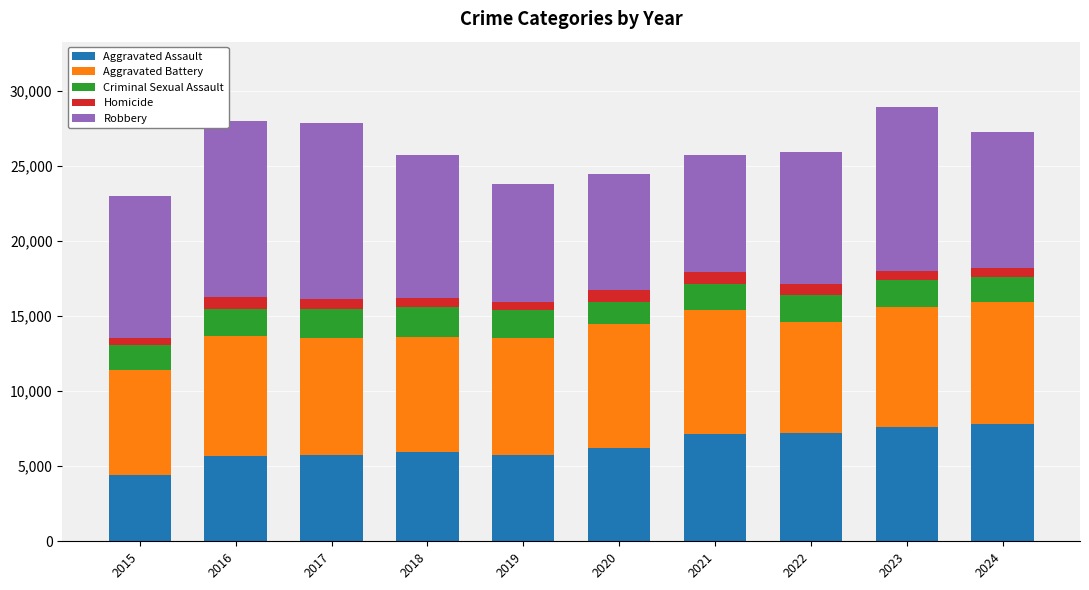

True or false: Aggravated Assault has a value of 2667 at 2018.

False